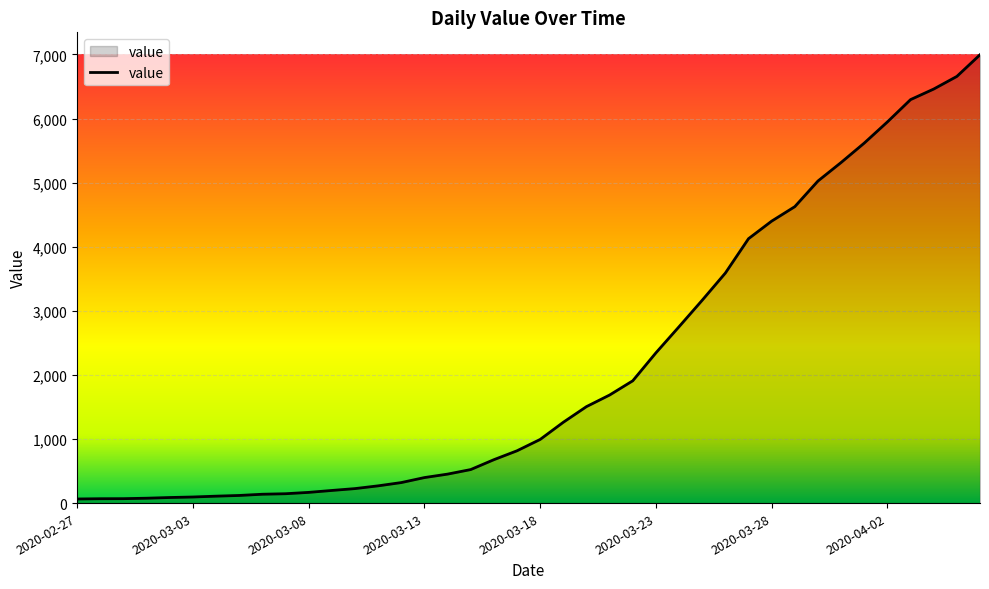

What is the greatest value displayed?

6995